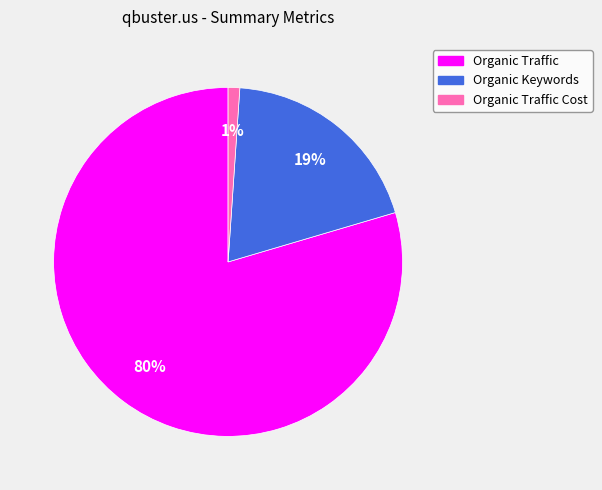

Is there any slice that represents more than half of the pie?

Yes